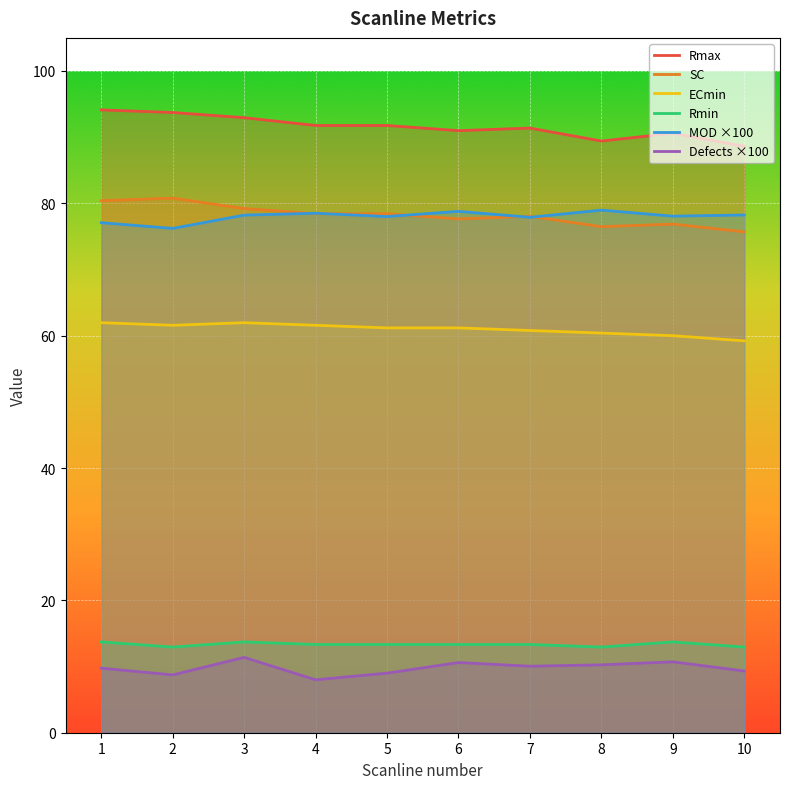

True or false: Rmax and Rmin cross at least once.

False